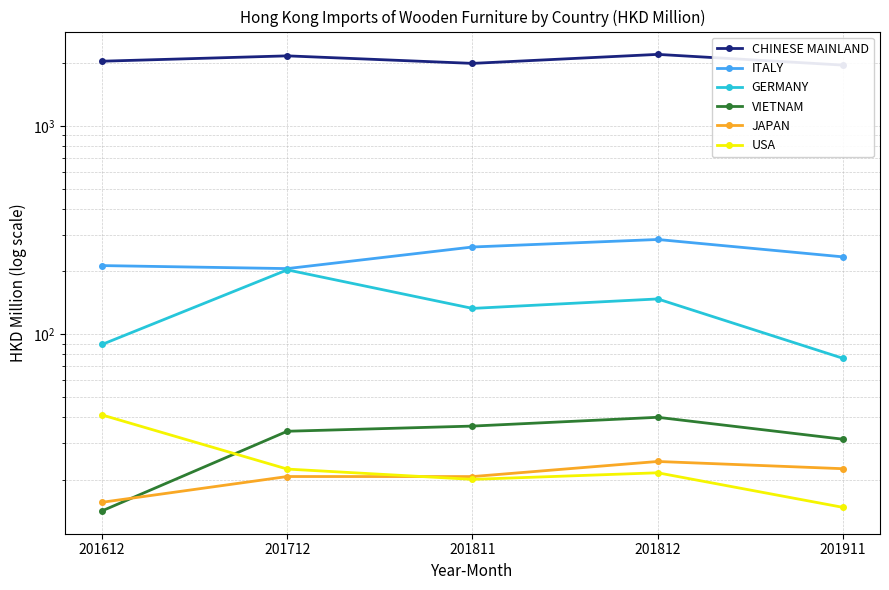

Reading left to right, list all the values displayed in this chart.

CHINESE MAINLAND: 201612=2042.4	201712=2167.1	201811=1994.0	201812=2202.7	201911=1956.7
ITALY: 201612=213.4	201712=206.5	201811=262.1	201812=284.8	201911=235.0
GERMANY: 201612=89.3	201712=203.6	201811=133.0	201812=147.6	201911=76.6
VIETNAM: 201612=14.2	201712=34.2	201811=36.2	201812=39.9	201911=31.3
JAPAN: 201612=15.6	201712=20.7	201811=20.7	201812=24.5	201911=22.6
USA: 201612=41.0	201712=22.5	201811=20.1	201812=21.6	201911=14.8